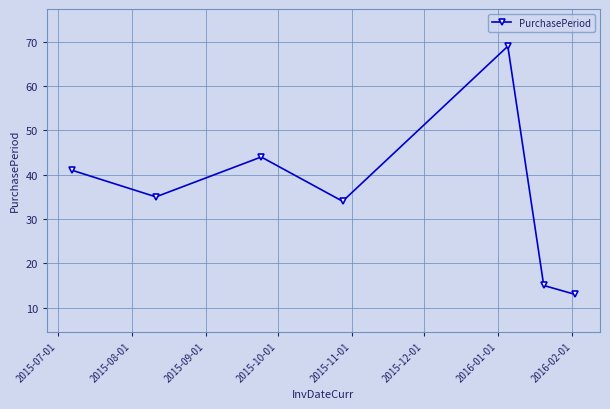

What is the maximum value shown in the chart?

69